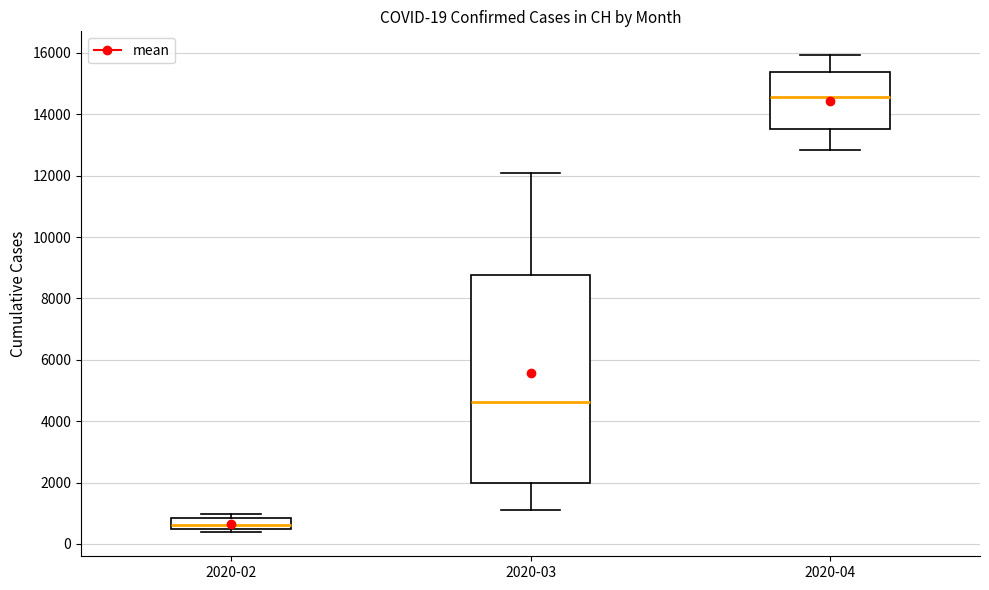

Which box has the lowest median line?

2020-02